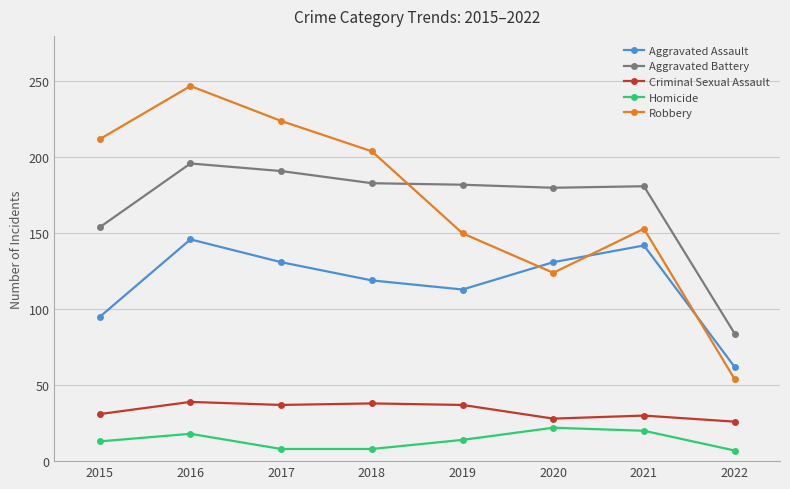

True or false: Aggravated Battery and Aggravated Assault intersect in this chart.

False